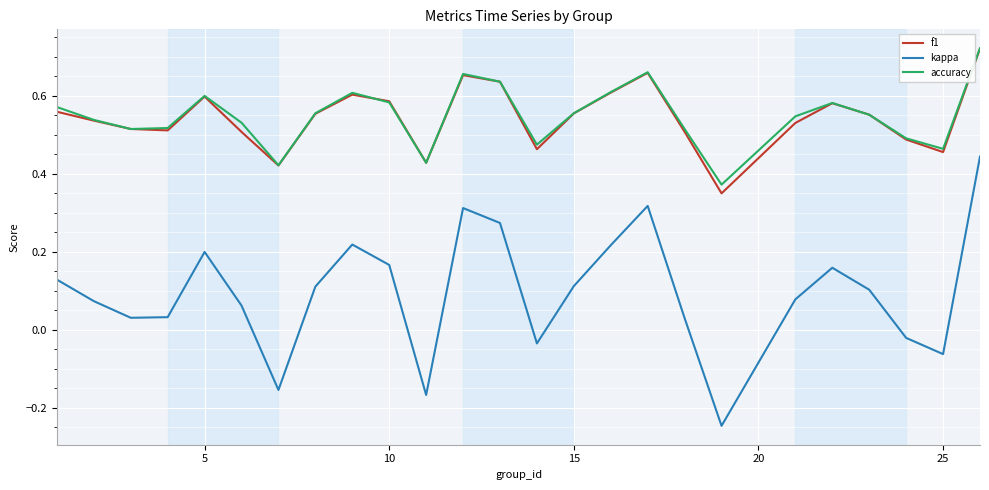

True or false: kappa and accuracy intersect in this chart.

False